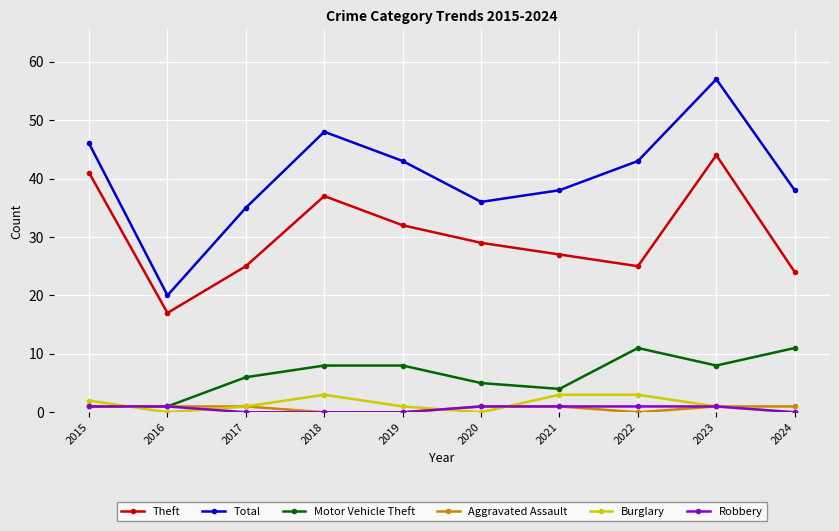

The value of Burglary at 2018 is 3. True or false?

True